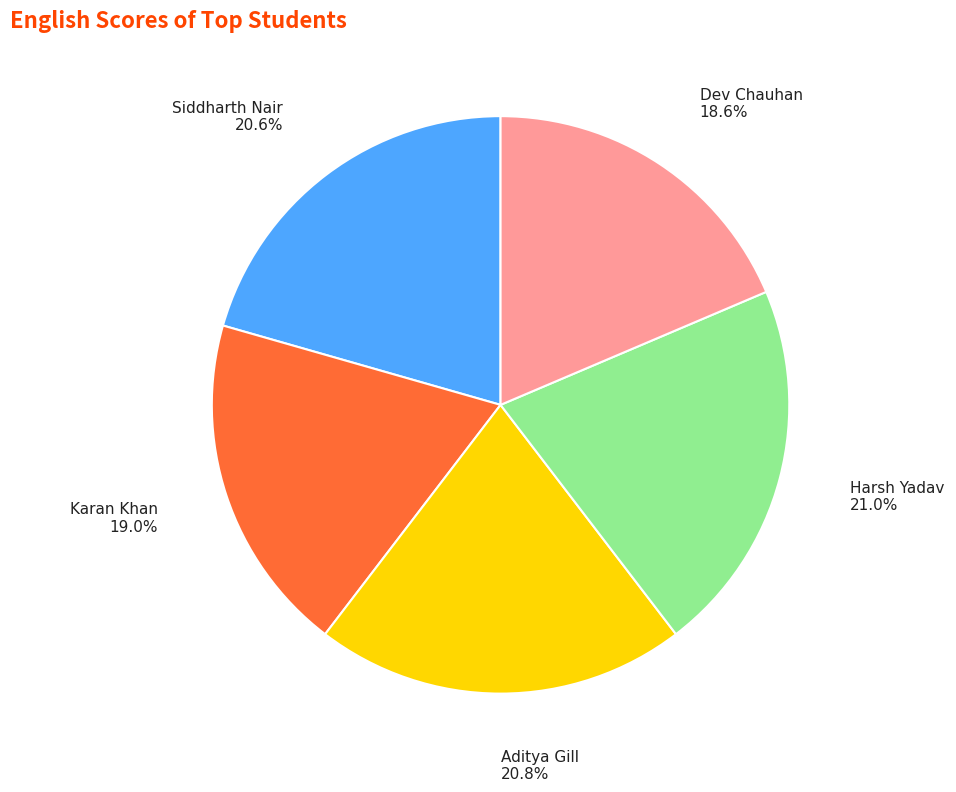

Which has a higher value, Karan Khan 19.0% or Harsh Yadav 21.0%?

Harsh Yadav 21.0%